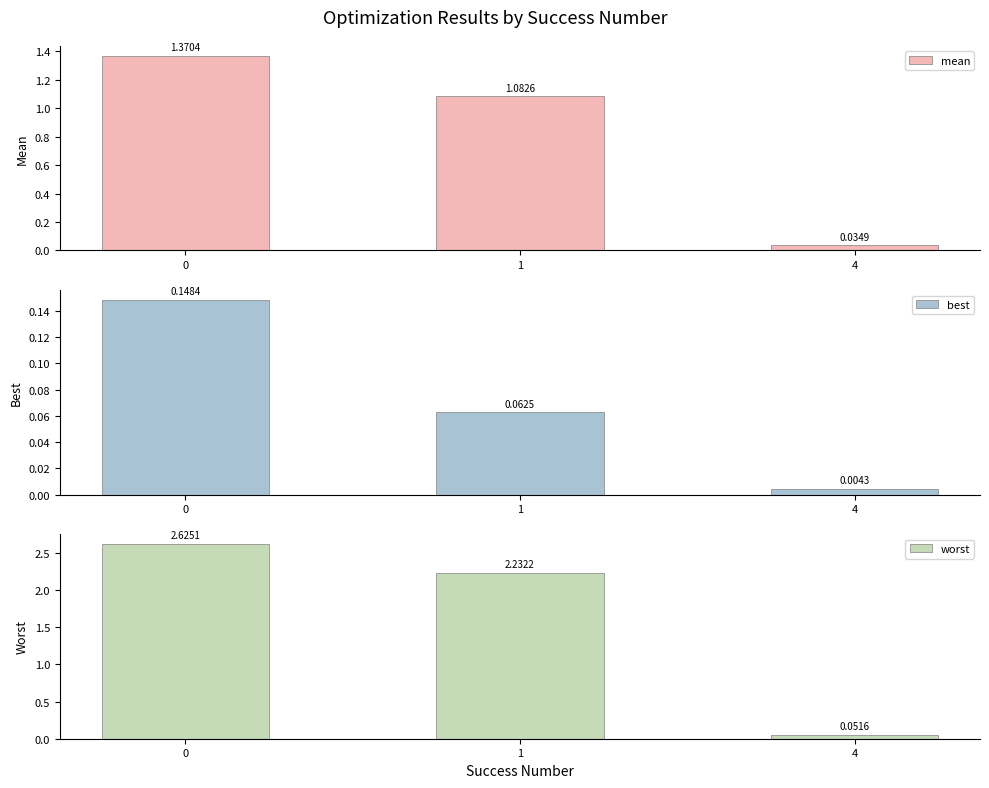

What is the sum of all worst values?

4.9